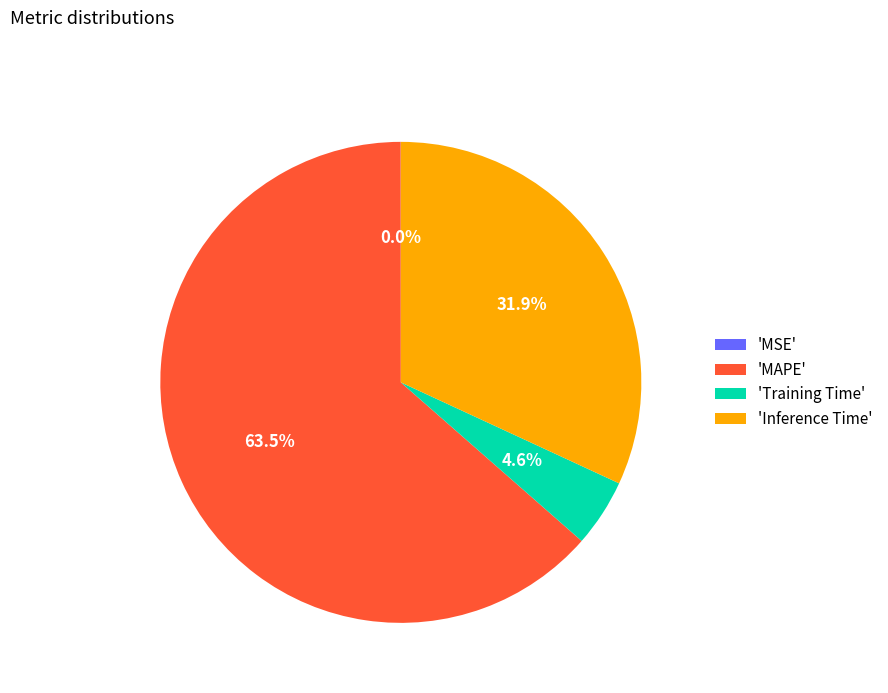

What is the total percentage of 'MAPE' and 'Inference Time'?

95.4%